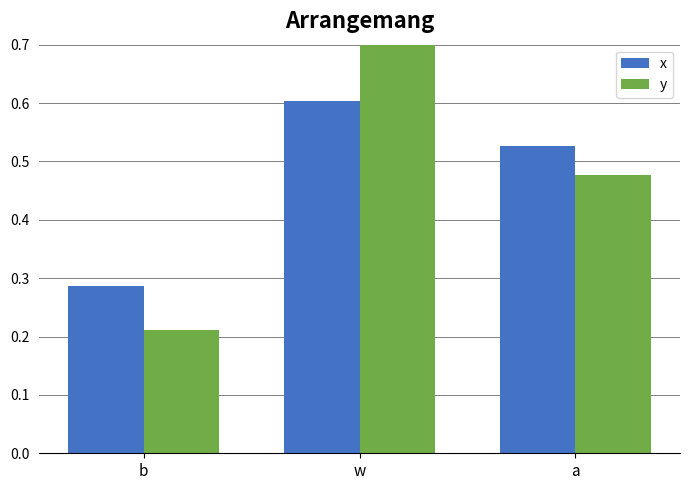

Reading right to left, transcribe all the data shown in this chart.

x: 0.5	0.6	0.3
y: 0.5	0.7	0.2